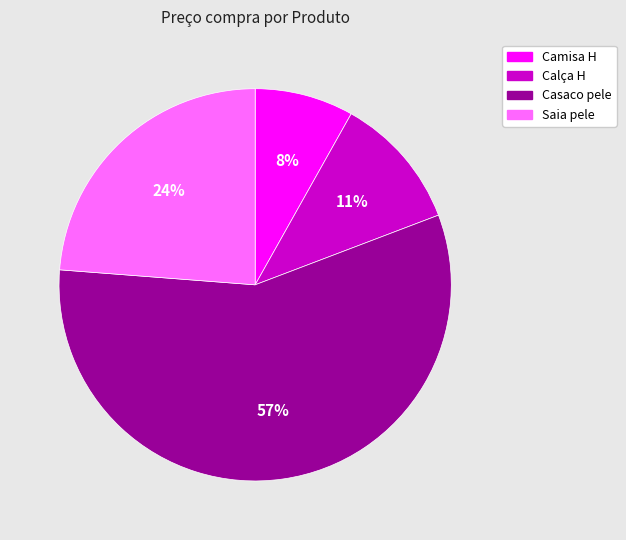

Count the number of slices in the pie.

4